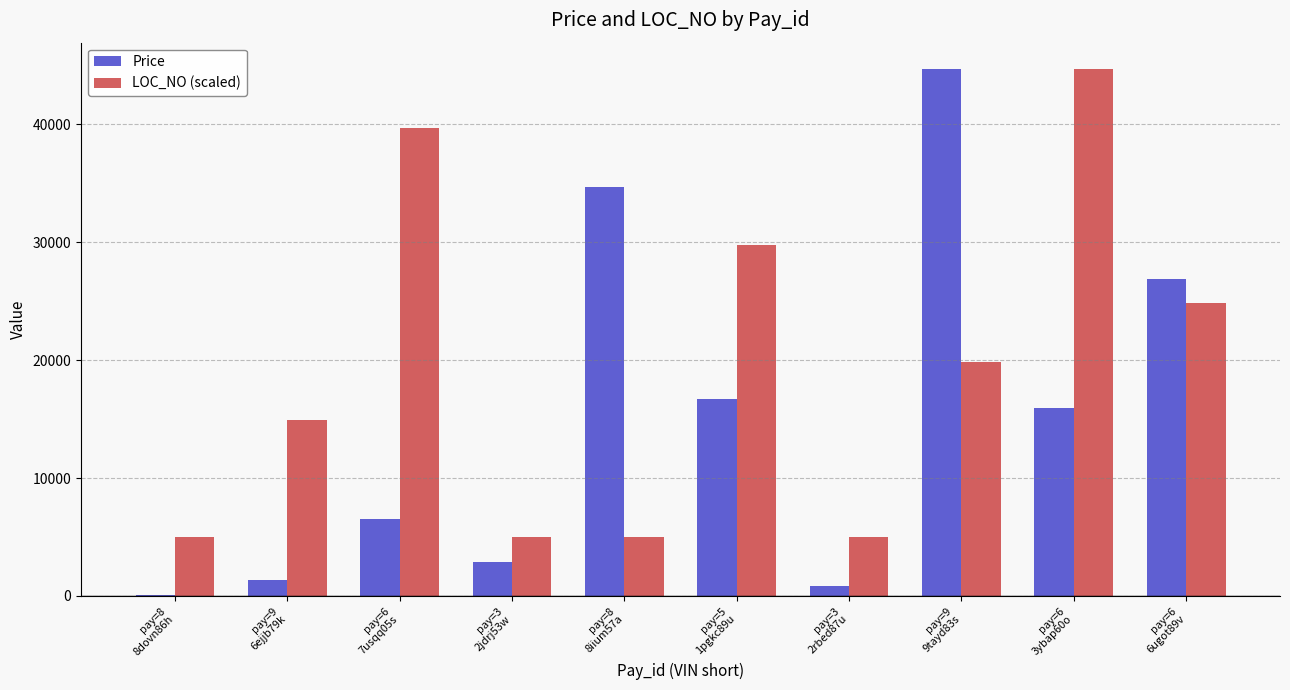

Which series has the largest total across all categories?

LOC_NO (scaled)